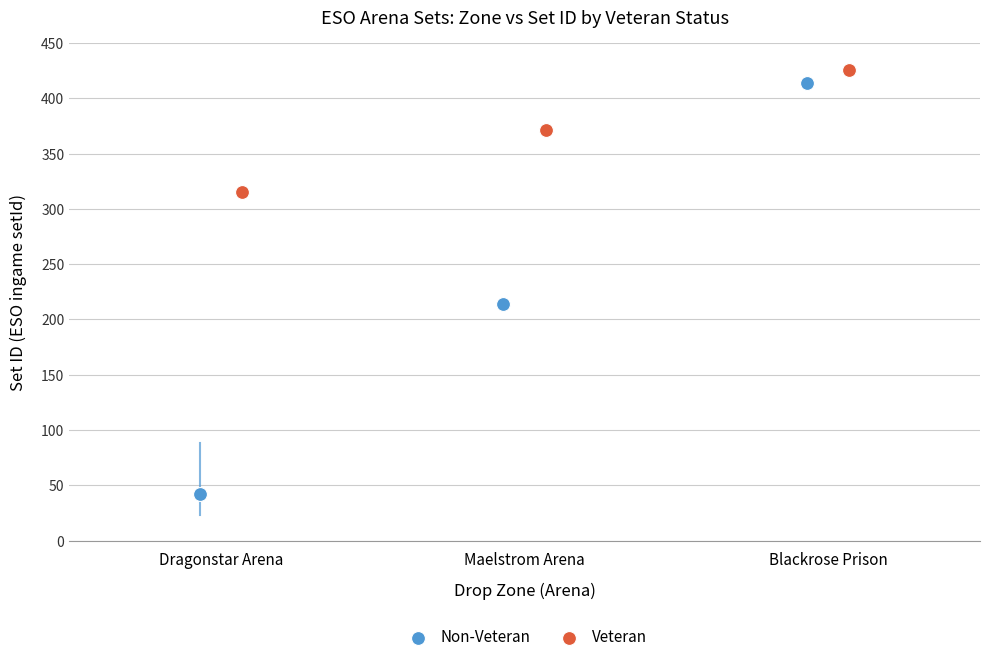

Which series has the widest spread of Y values?

Non-Veteran